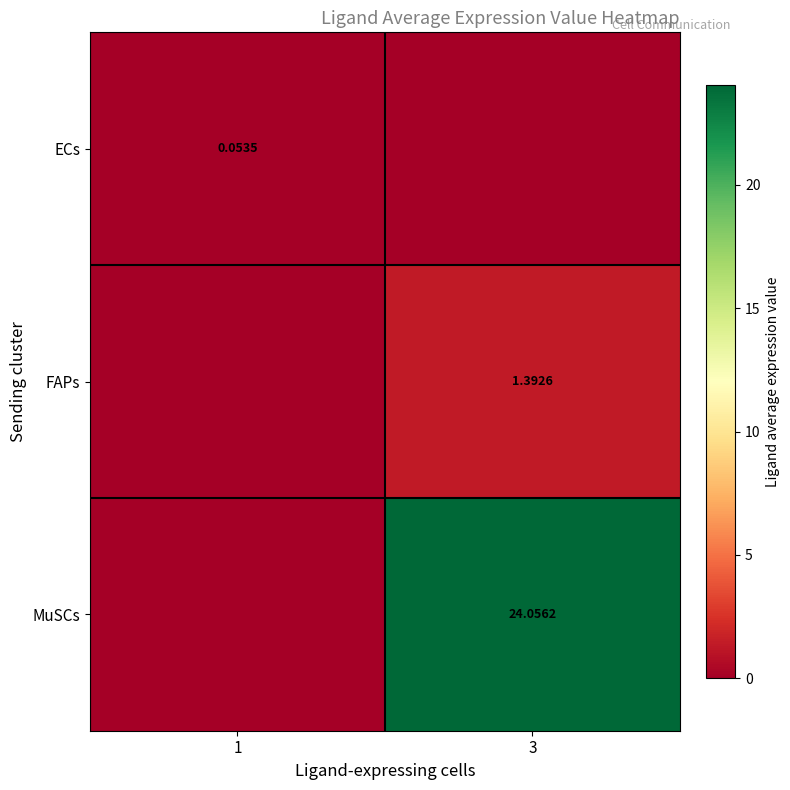

The FAPs series shows 0.0 at 1. True or false?

True